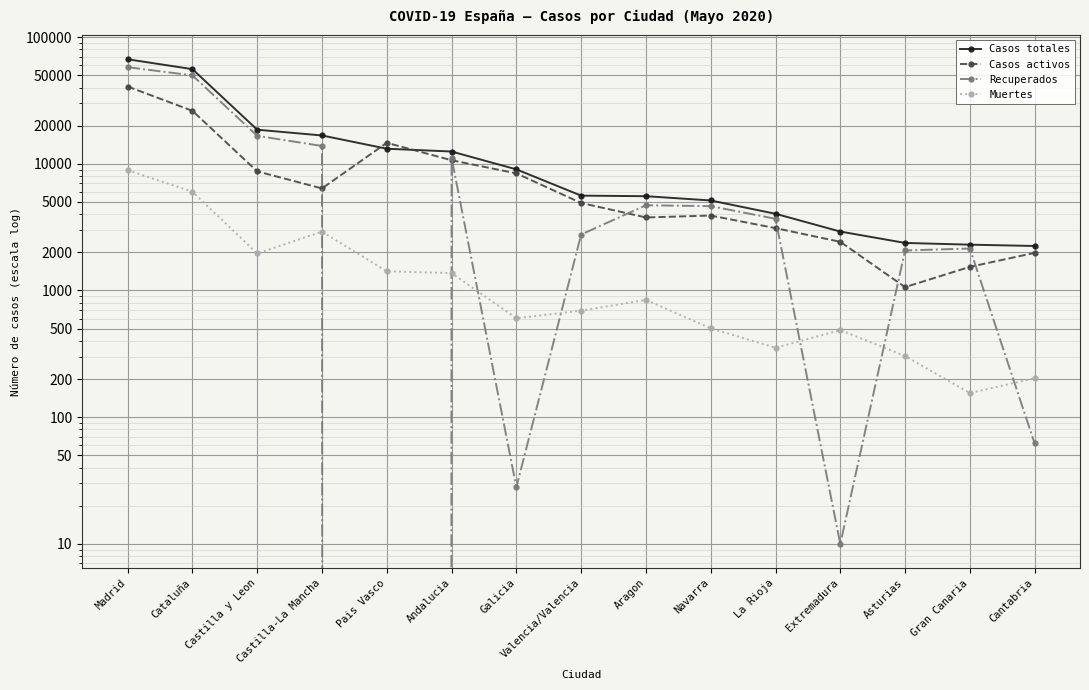

At how many categories does at least one series exceed 50342?

2